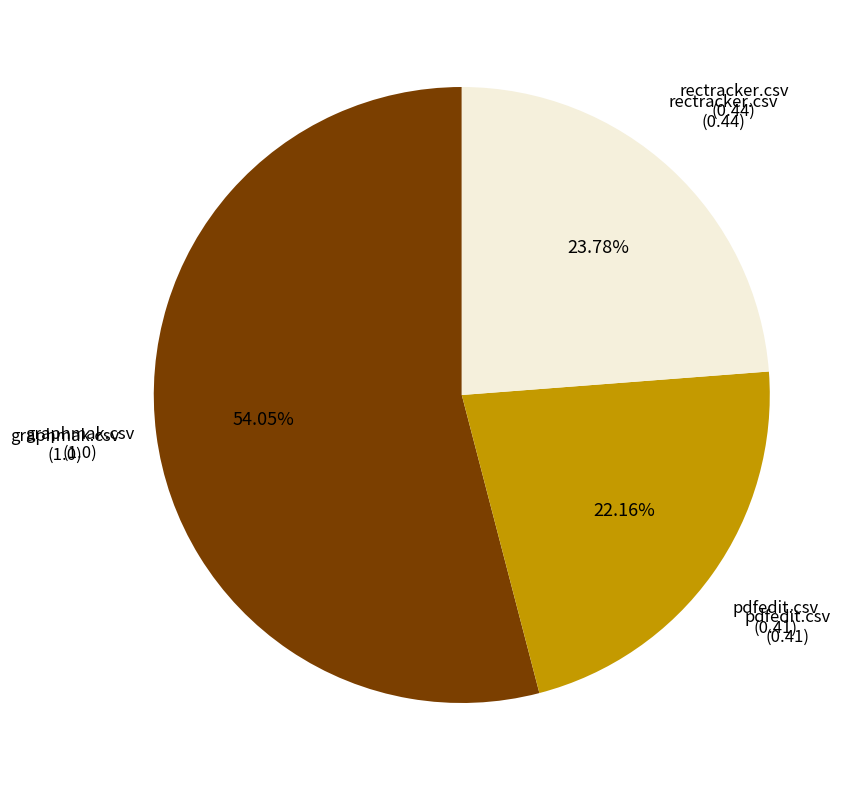

How many slices are in this pie chart?

3